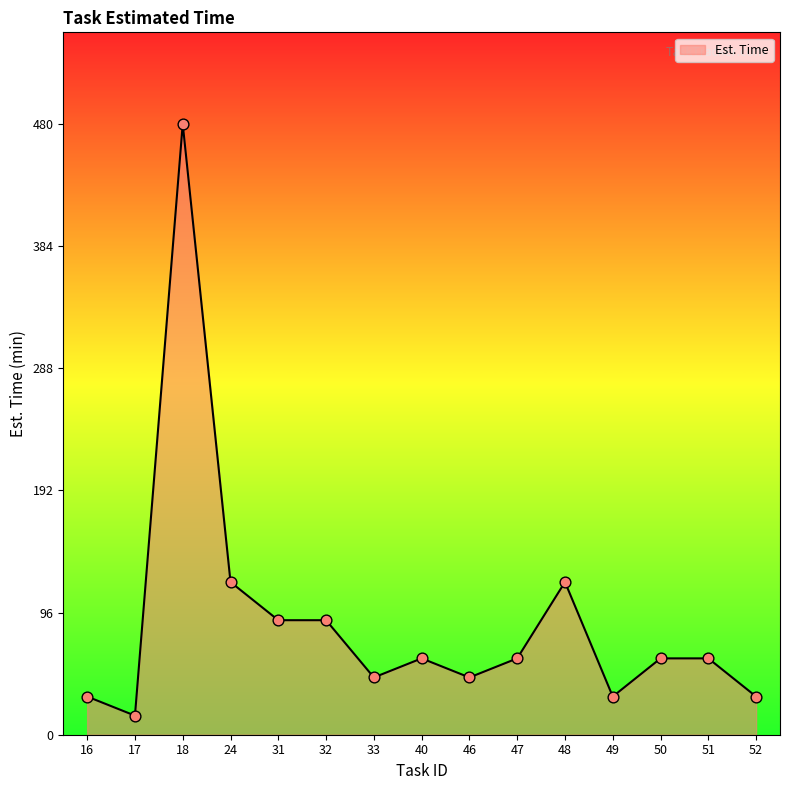

What is the change in value from 49 to 50?

+30